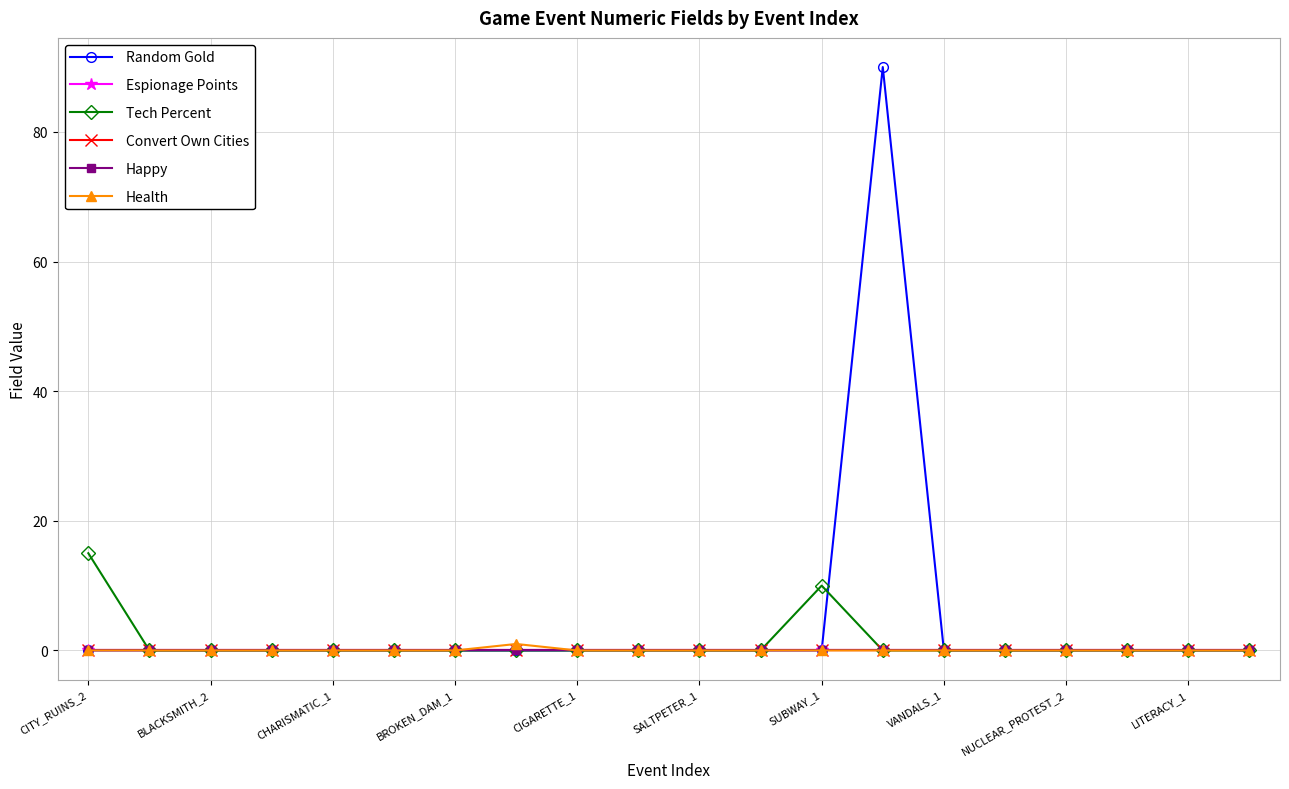

At which category does Tech Percent reach its first local peak?

SUBWAY_1